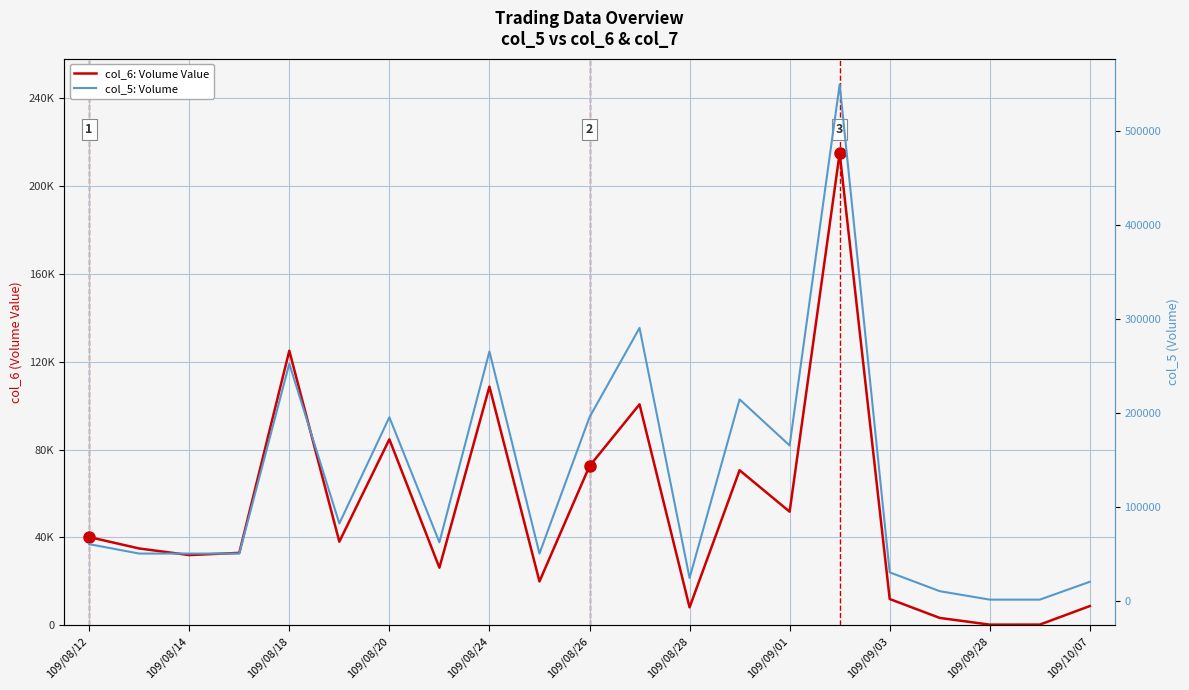

Which series has the widest spread of values?

col_5: Volume